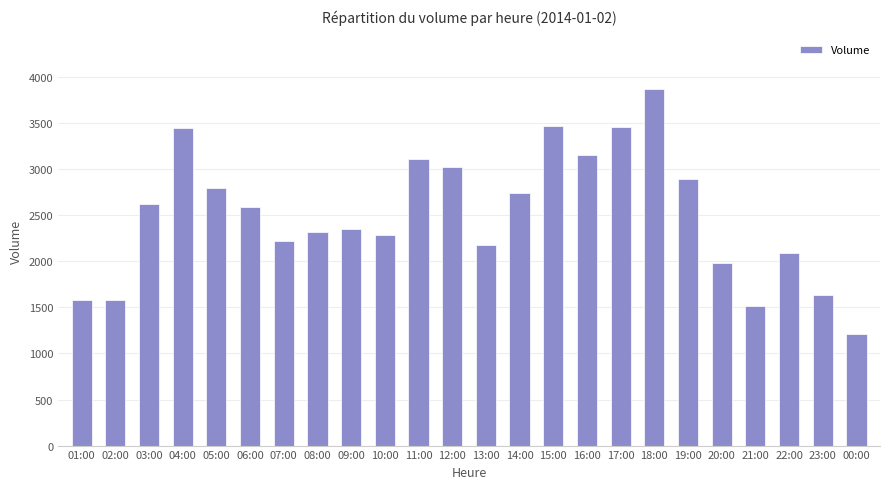

Is it true that the value at 10:00 is 2282?

True